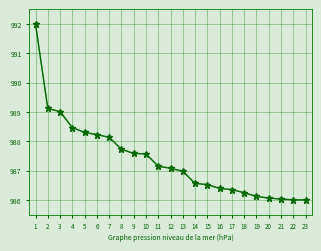

What is the sum of all values?

22709.6